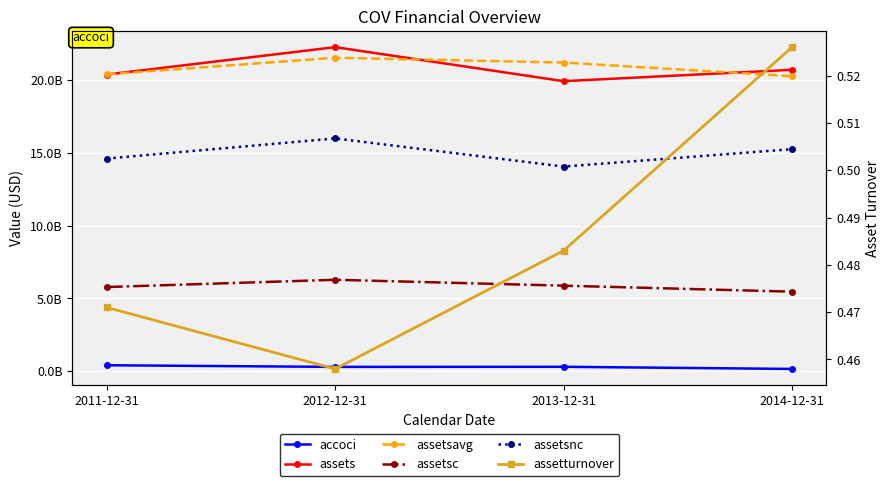

What is the approximate value of assetsavg at 2012-12-31?

21527500000.0